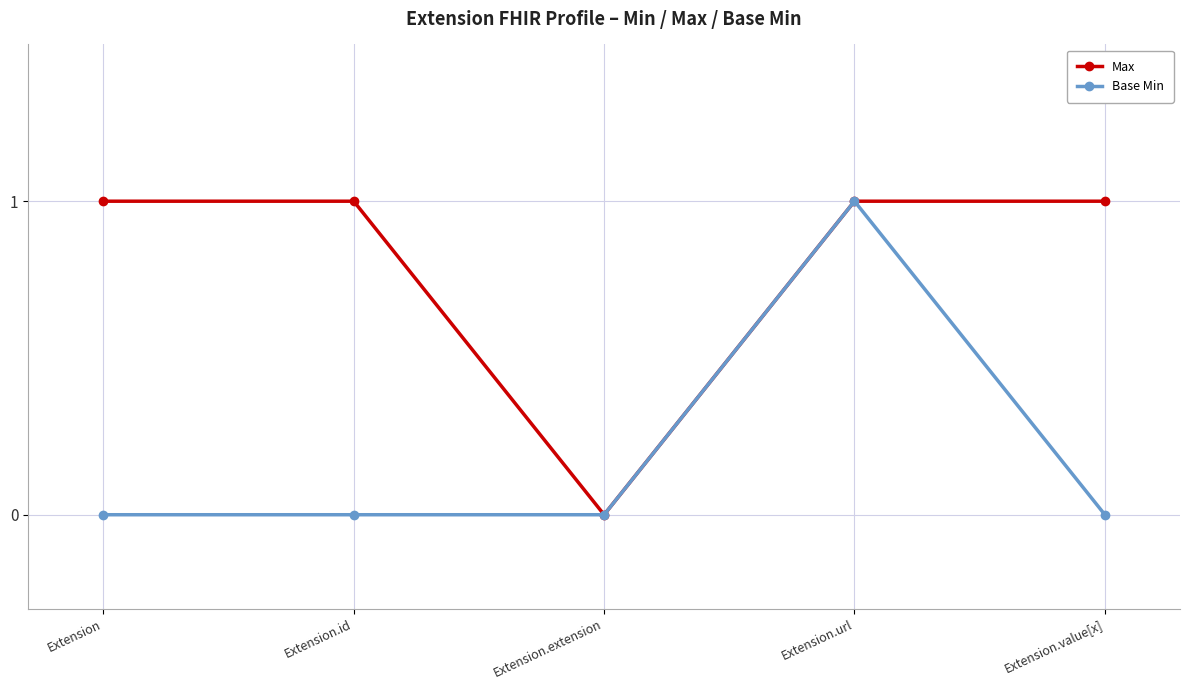

The Base Min series shows 1 at Extension.url. True or false?

True